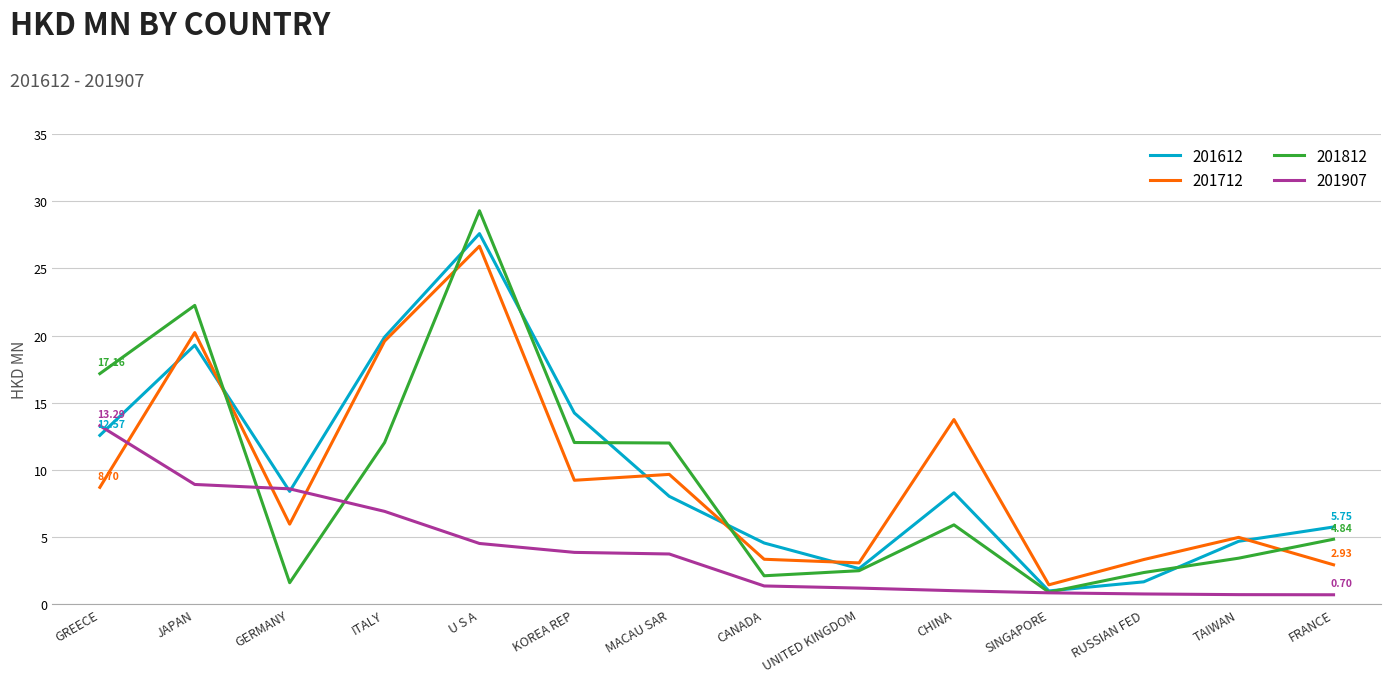

How many interior local peaks does the 201712 series have?

5